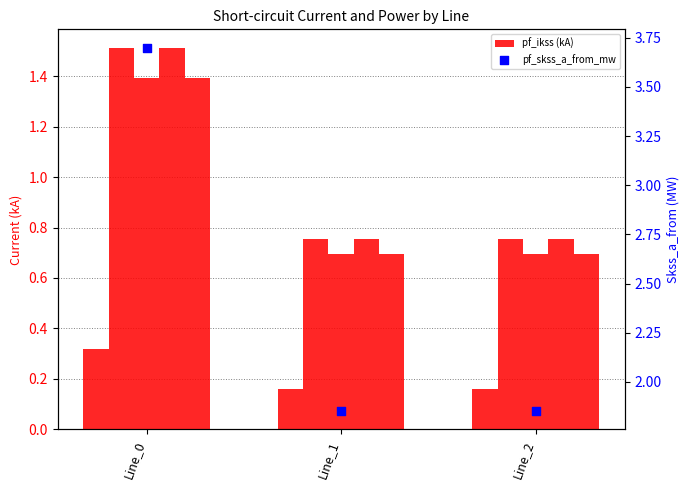

Which series has the widest spread of Y values?

pf_skss_a_from_mw